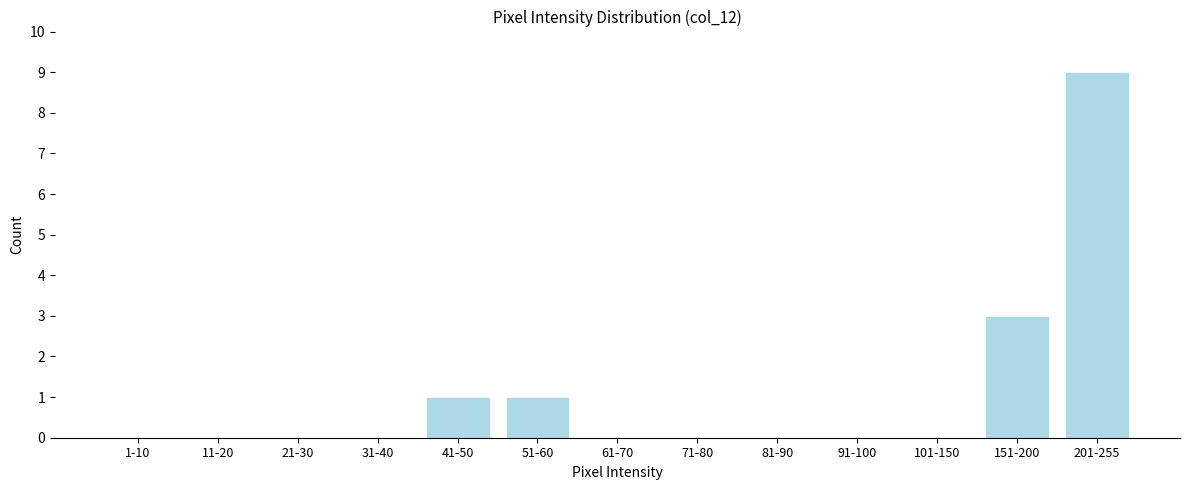

Reading left to right, what are all the values shown in this chart?

1-10=0	11-20=0	21-30=0	31-40=0	41-50=1	51-60=1	61-70=0	71-80=0	81-90=0	91-100=0	101-150=0	151-200=3	201-255=9